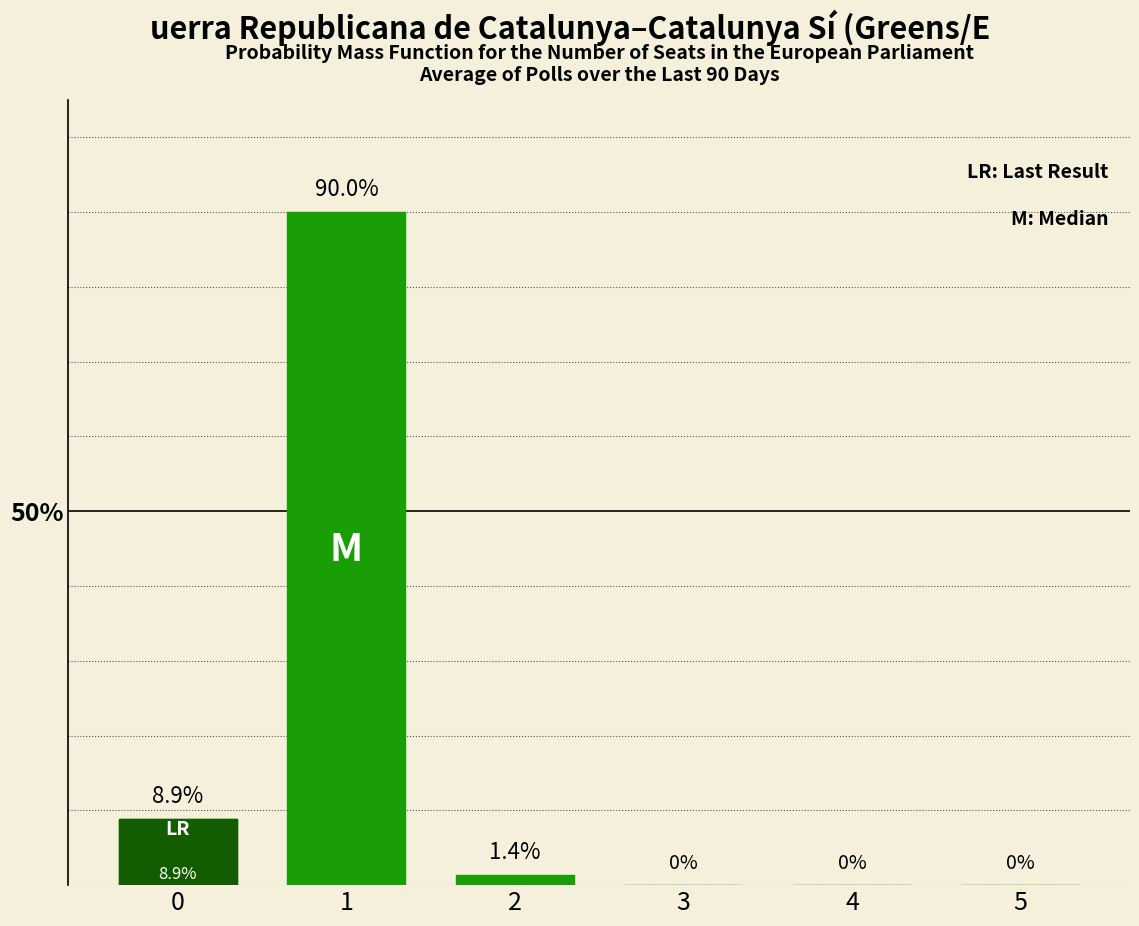

What is the sum of the values at 0 and 2?

10.3